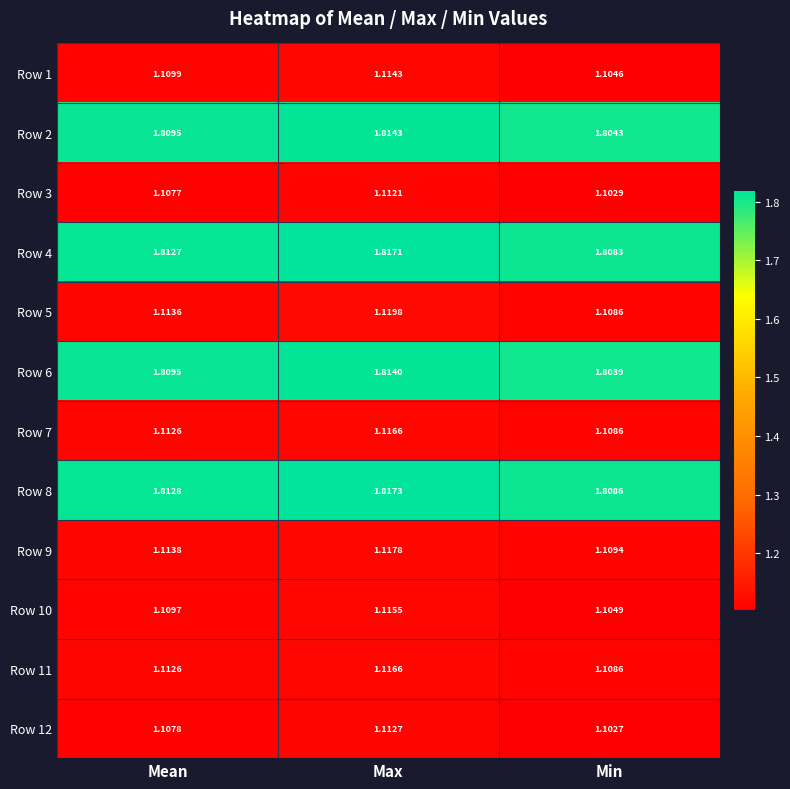

Which series changed the most between Max and Min?

Row 5